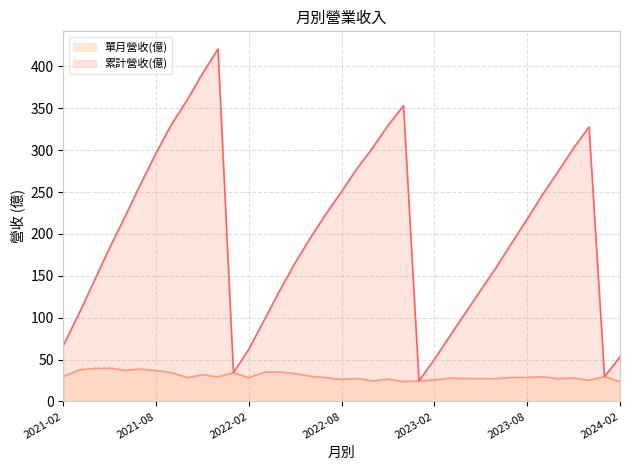

Which series has the widest spread of values?

累計營收(億)